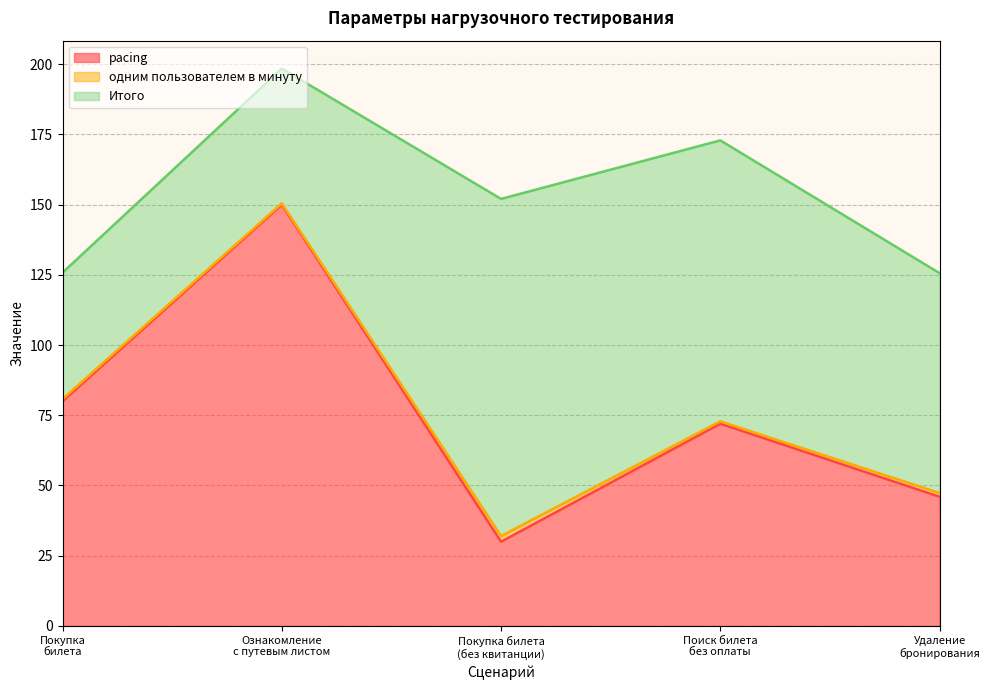

Does the chart display data point markers on the line(s)?

No